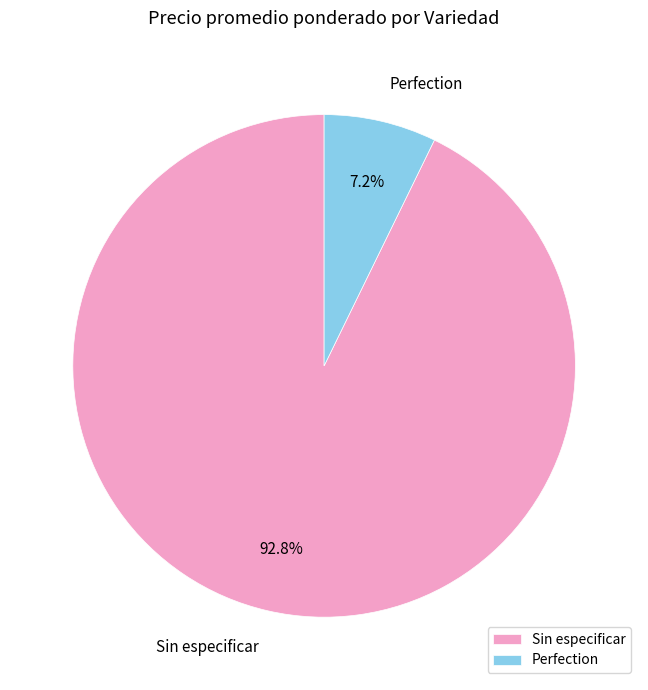

How many segments does this pie chart have?

2